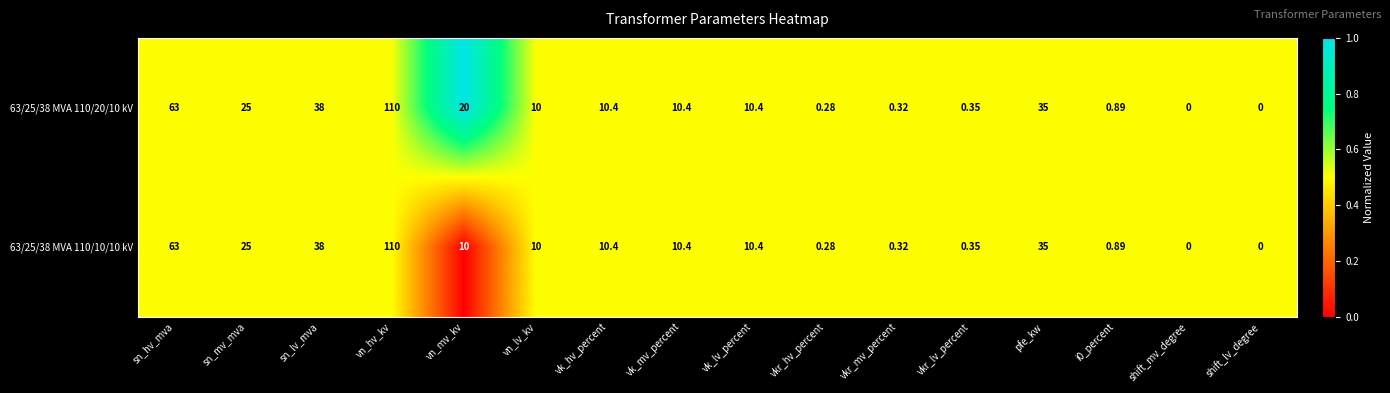

Which category has the highest value in the 63/25/38 MVA 110/20/10 kV series?

vn_hv_kv